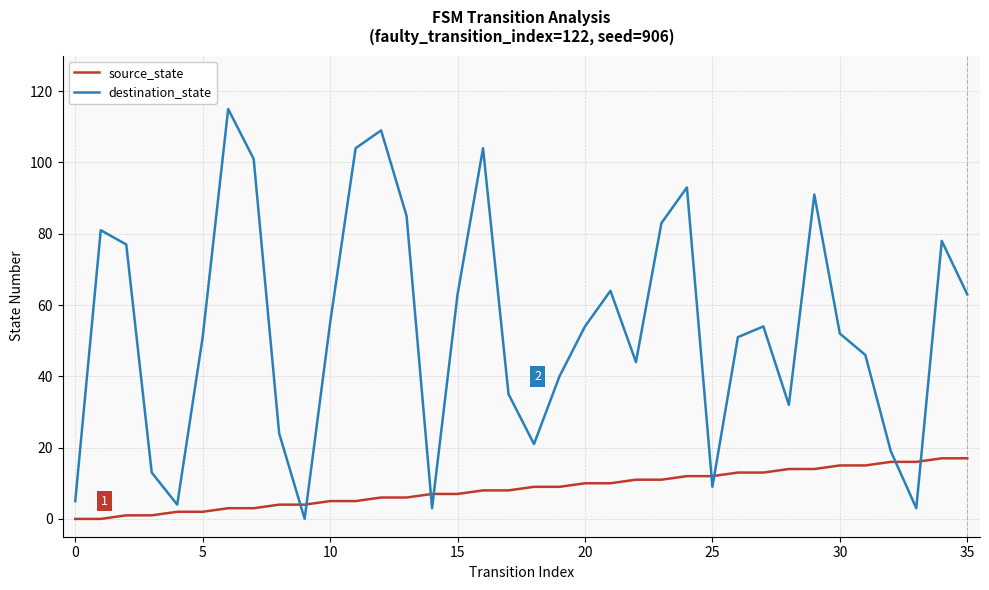

What is the greatest value displayed?

115